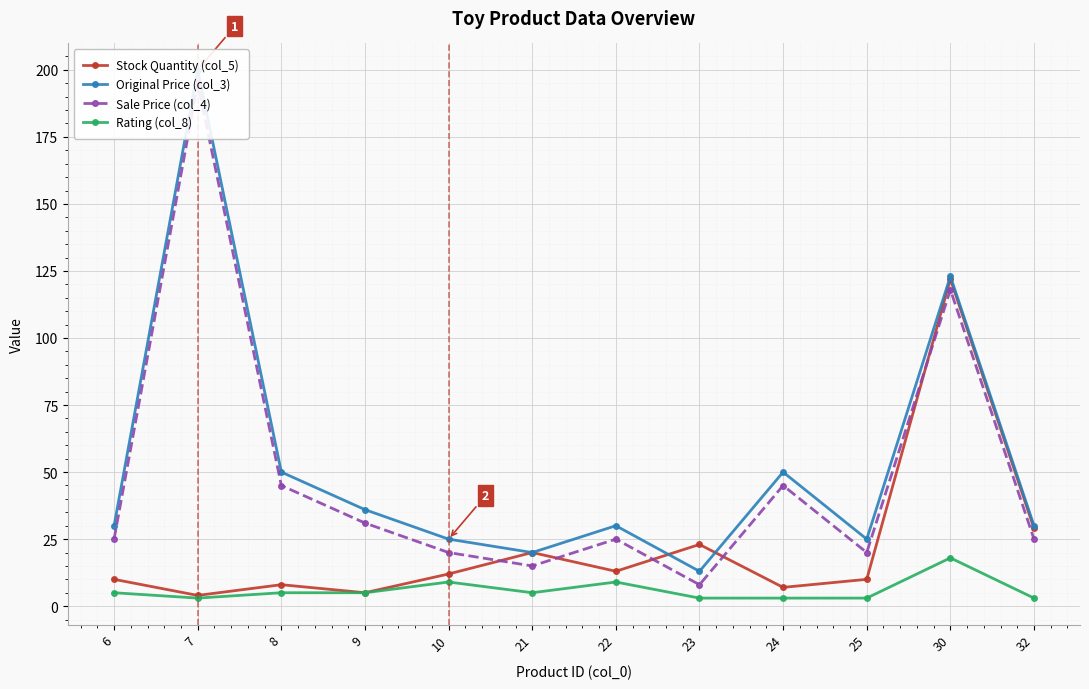

How many values in the Stock Quantity (col_5) series are below 12?

6